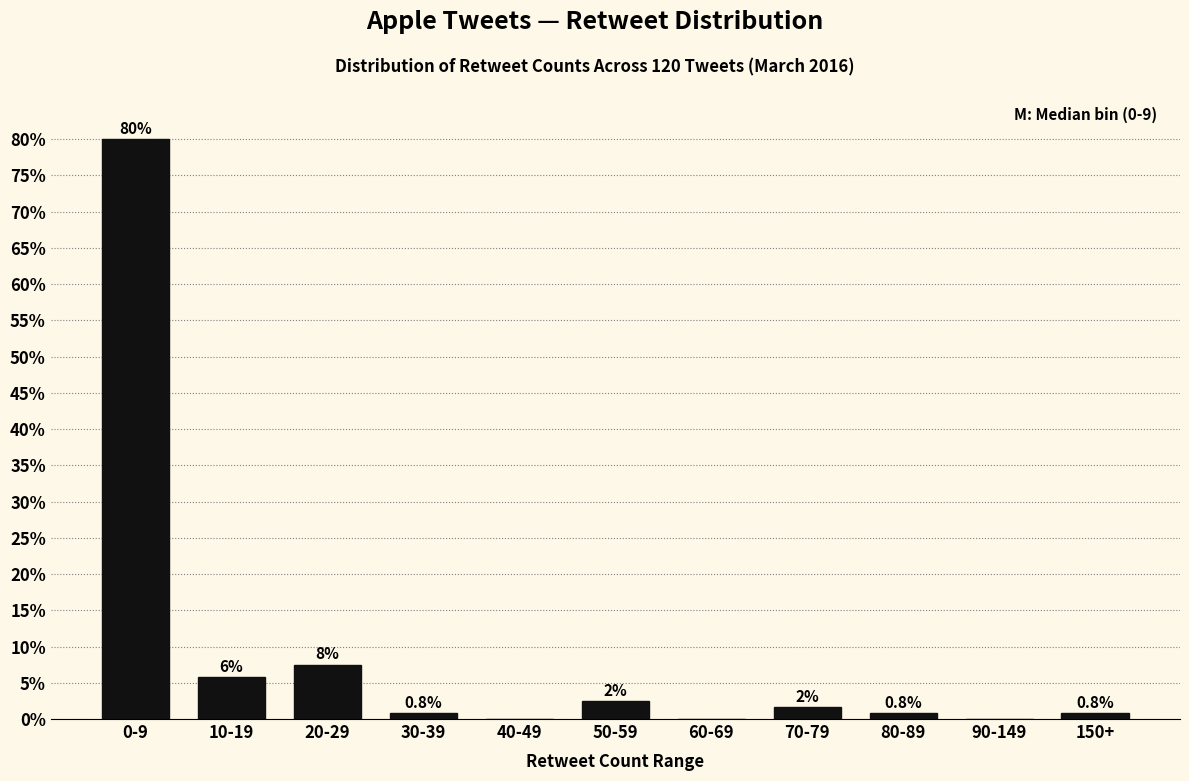

What is the maximum value shown in the chart?

80.0